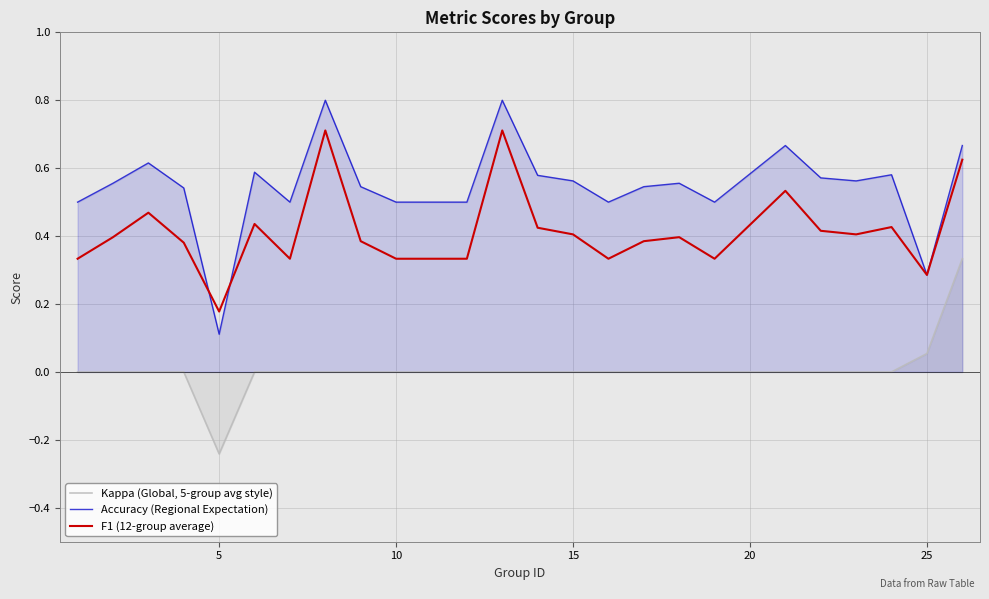

True or false: Kappa (Global, 5-group avg style) and Accuracy (Regional Expectation) intersect in this chart.

False